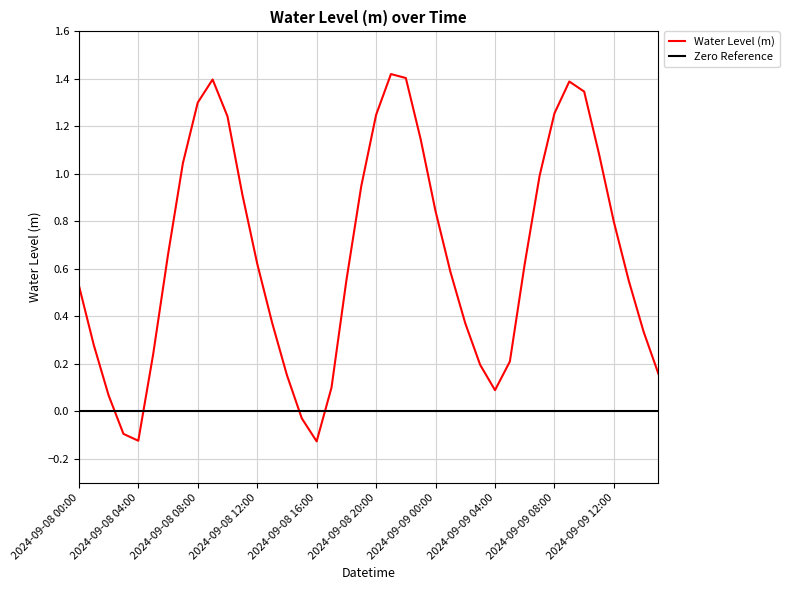

Which has a higher value, 2024-09-08 21:00 or 2024-09-09 11:00?

2024-09-08 21:00